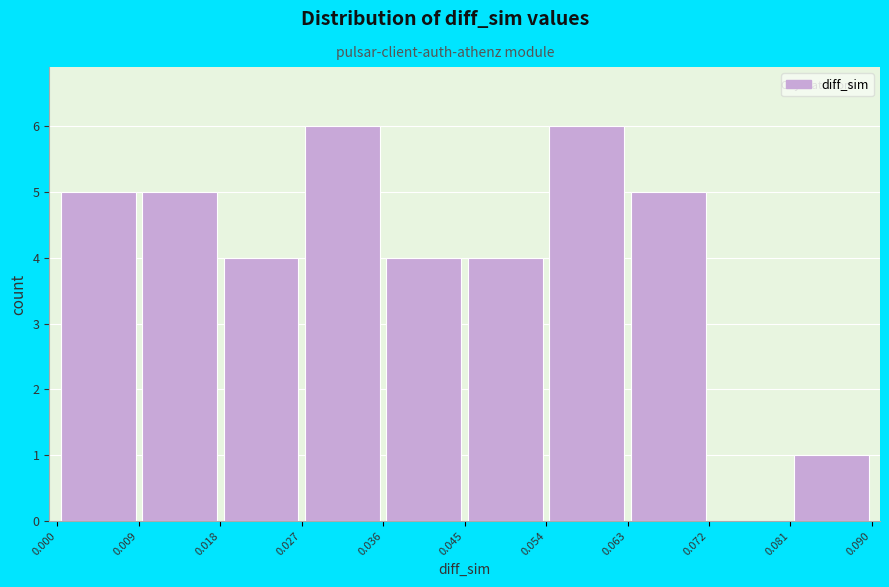

What is the height of the bar covering 0.081 to 0.090 on the x-axis? The values are not printed on the chart, so give them approximately, as read against the axis.

1